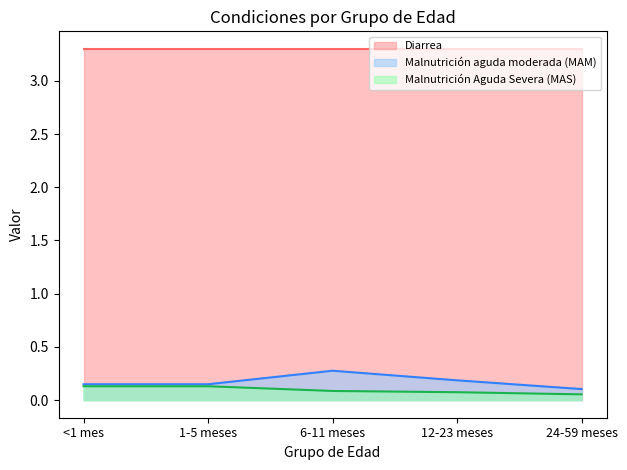

Does the chart have visible grid lines?

No